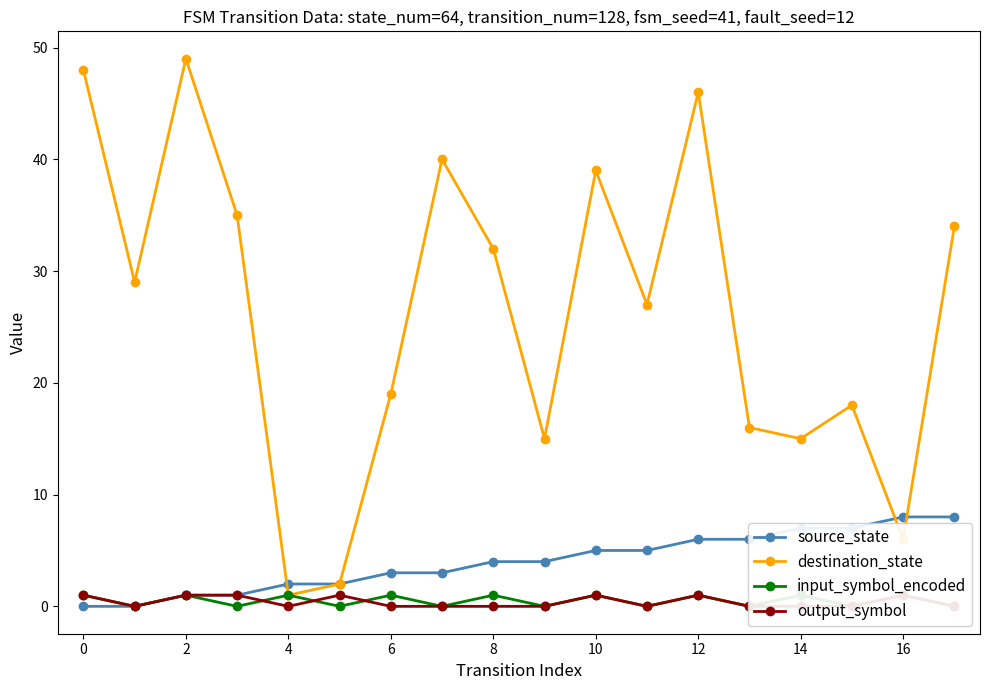

How many data points in destination_state are less than 29?

9